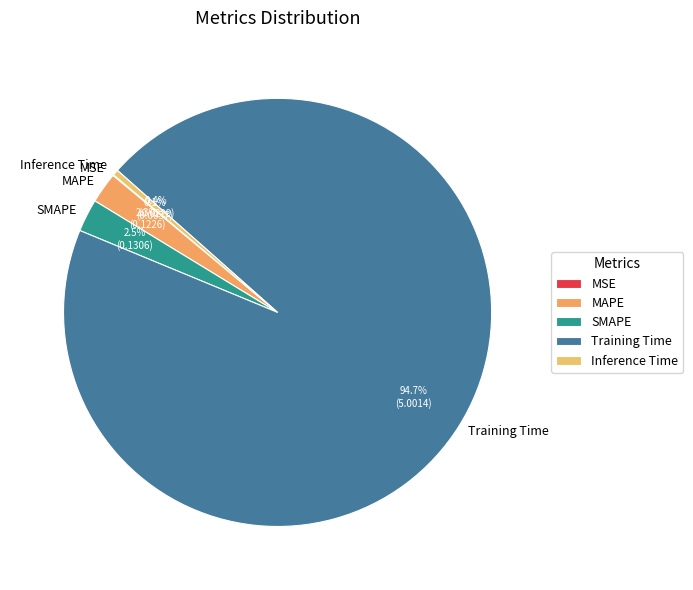

Does any single category account for the majority?

Yes